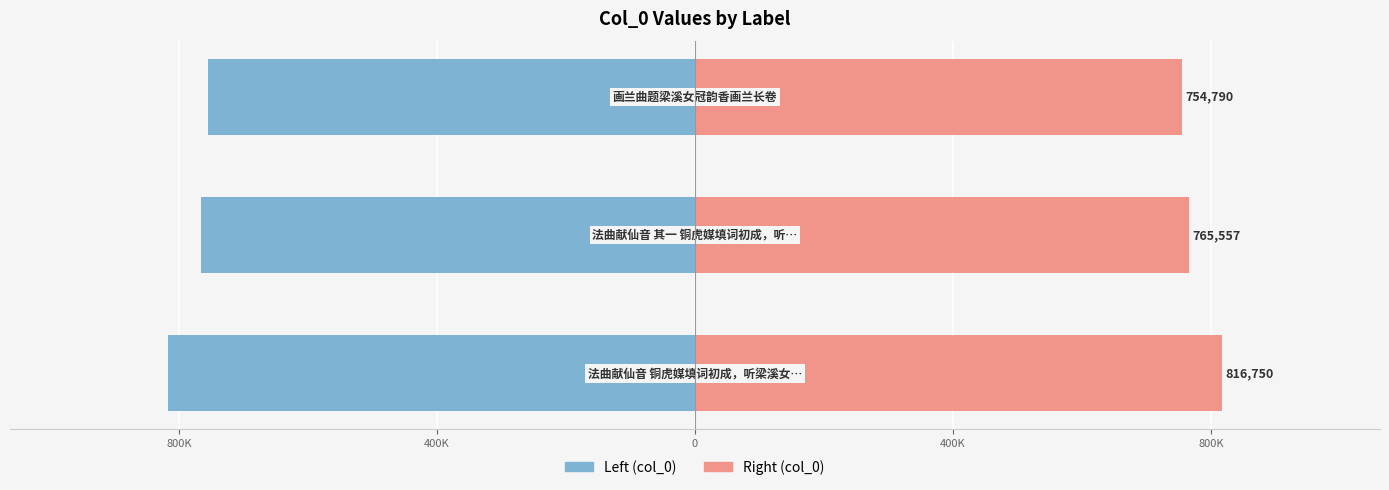

What is the sum of all col_0 (left) values?

-2337097